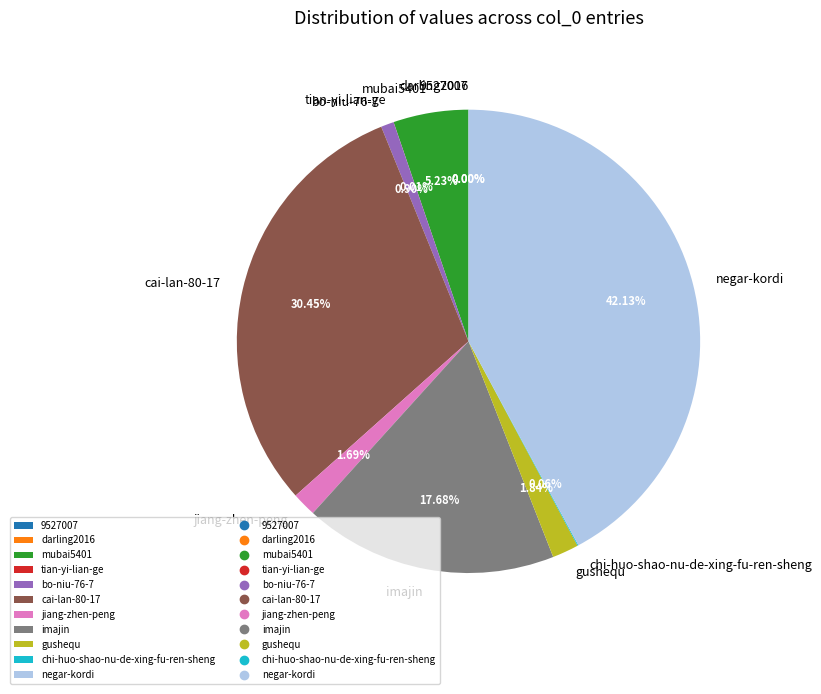

Is there any slice that represents more than half of the pie?

No